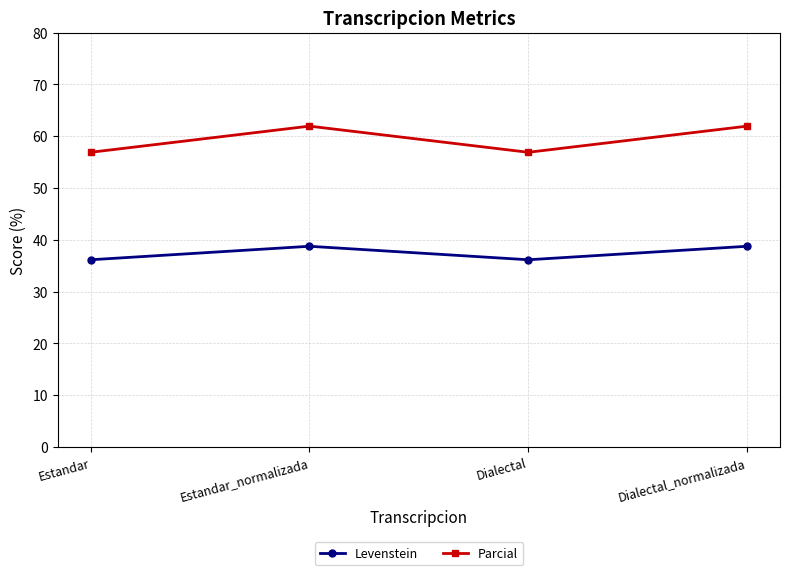

What is the minimum value for Parcial?

56.9